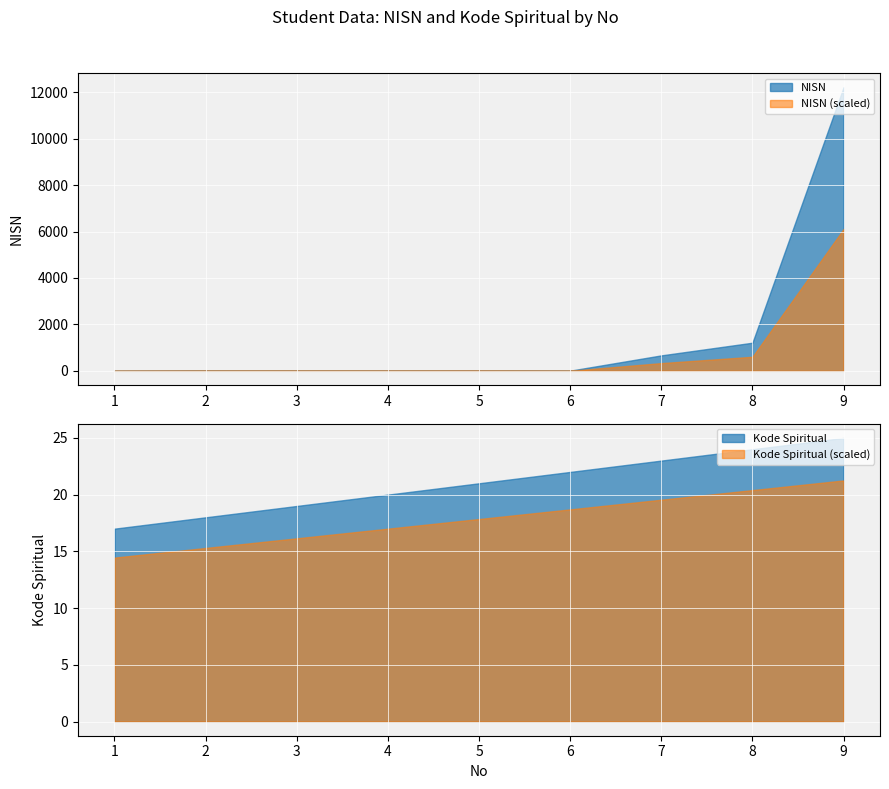

How many categories are shown in the chart?

9